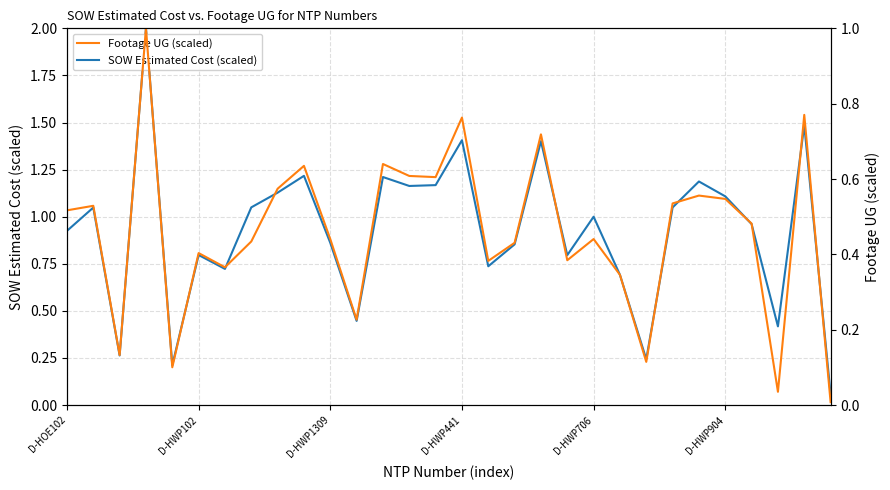

What is the maximum value for SOW Estimated Cost (scaled)?

2.0